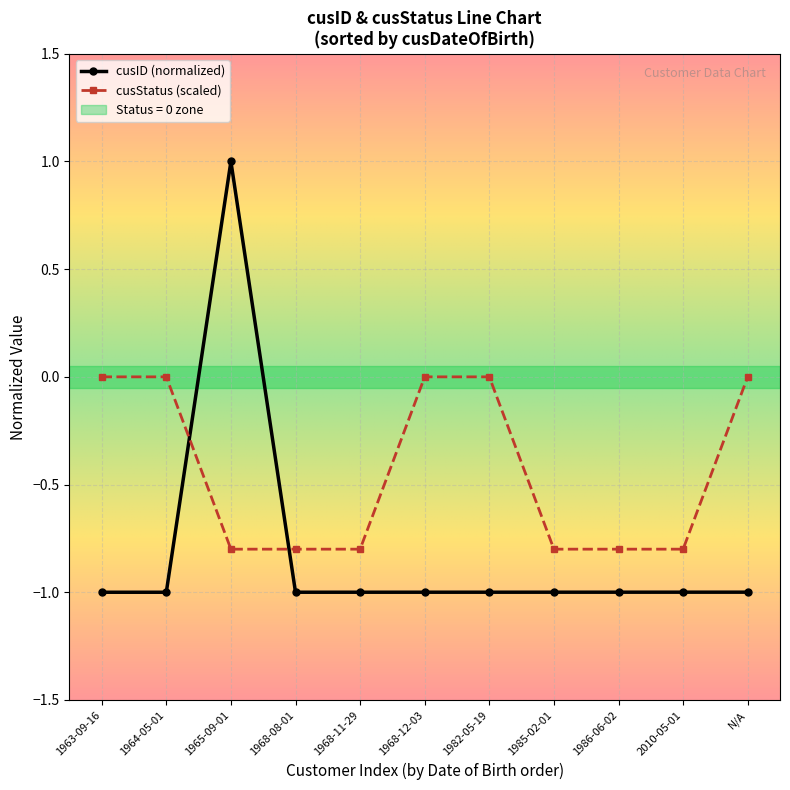

Does the chart have visible grid lines?

Yes